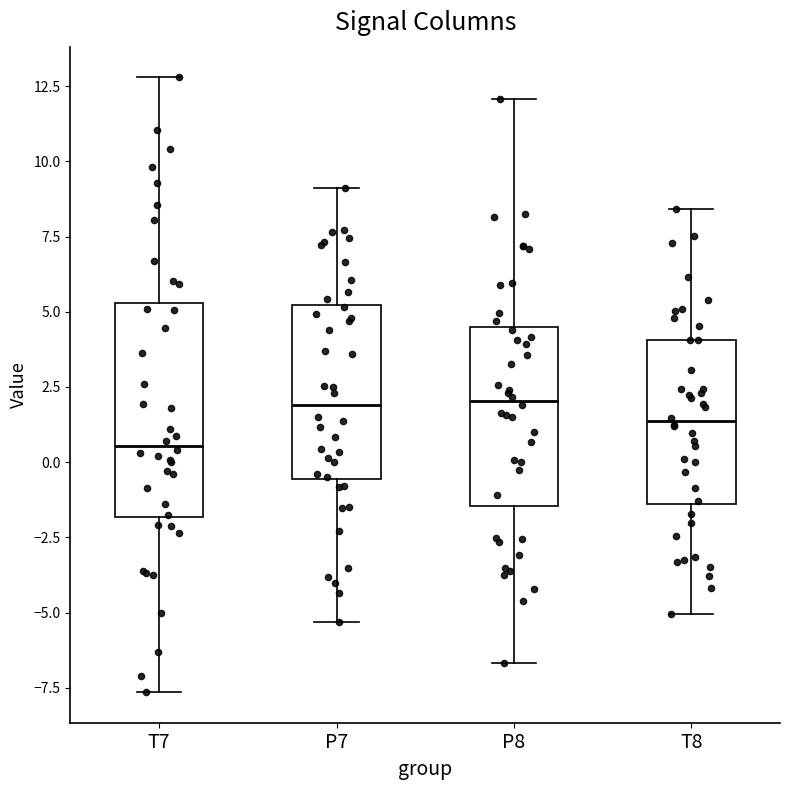

Reading left to right, transcribe this box plot: for each box, give where its median line is, the range the box spans, and where its two whiskers end, as read against the y-axis. The values are not printed on the chart, so give them approximately, as read against the axis.

T7: median 0.5, box -2.0 to 5.5, whiskers -7.5 to 13.0
P7: median 2.0, box -0.5 to 5.0, whiskers -5.5 to 9.0
P8: median 2.0, box -1.5 to 4.5, whiskers -6.5 to 12.0
T8: median 1.5, box -1.5 to 4.0, whiskers -5.0 to 8.5